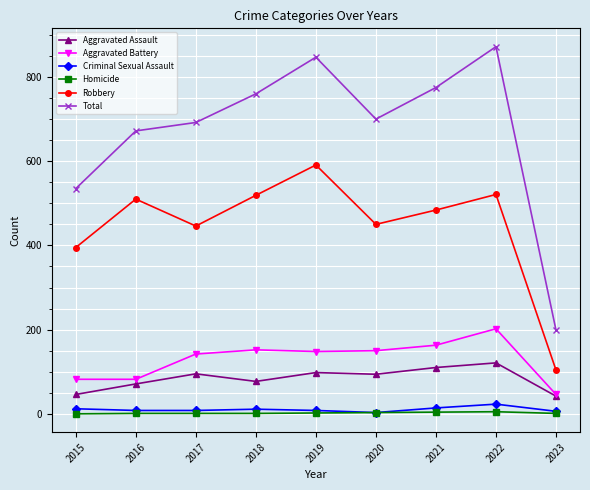

What is the difference between the maximum and minimum values in the Total series?

673